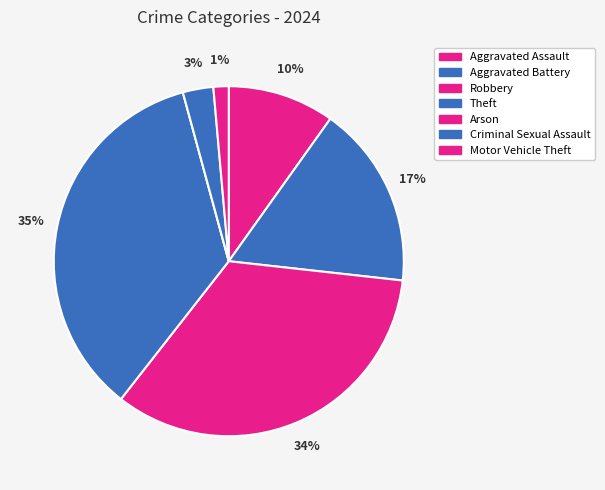

Is there any slice that represents more than half of the pie?

No